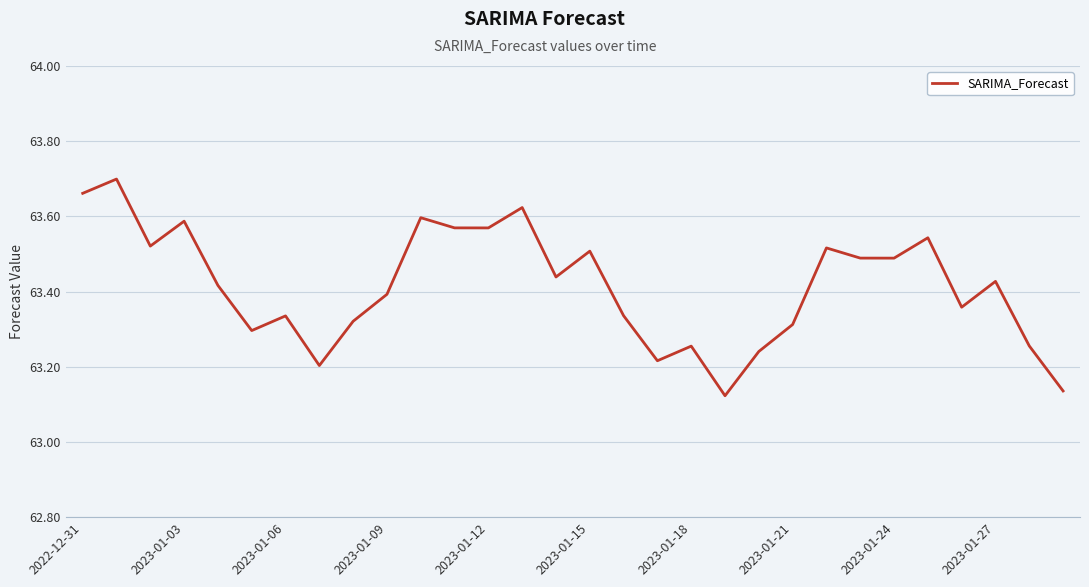

What is the difference between the maximum and minimum values?

0.6